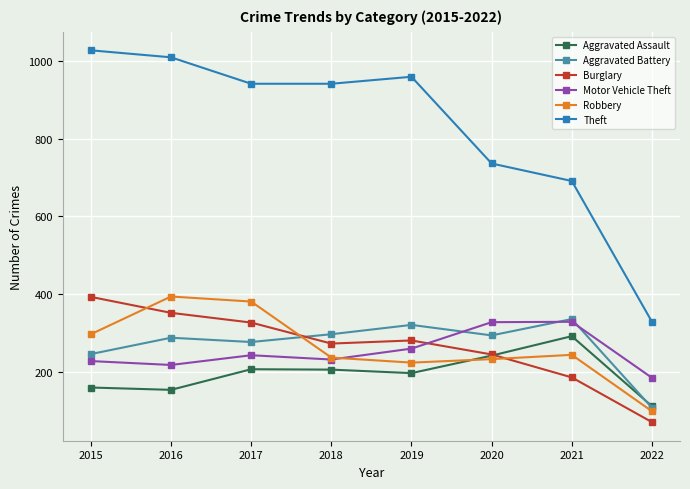

What is the highest value of the Motor Vehicle Theft series?

329